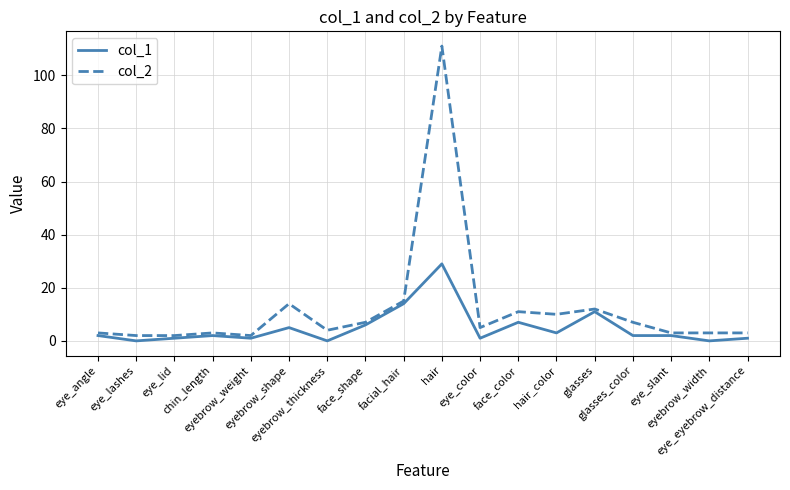

Where is the first local minimum for col_1?

eye_lashes